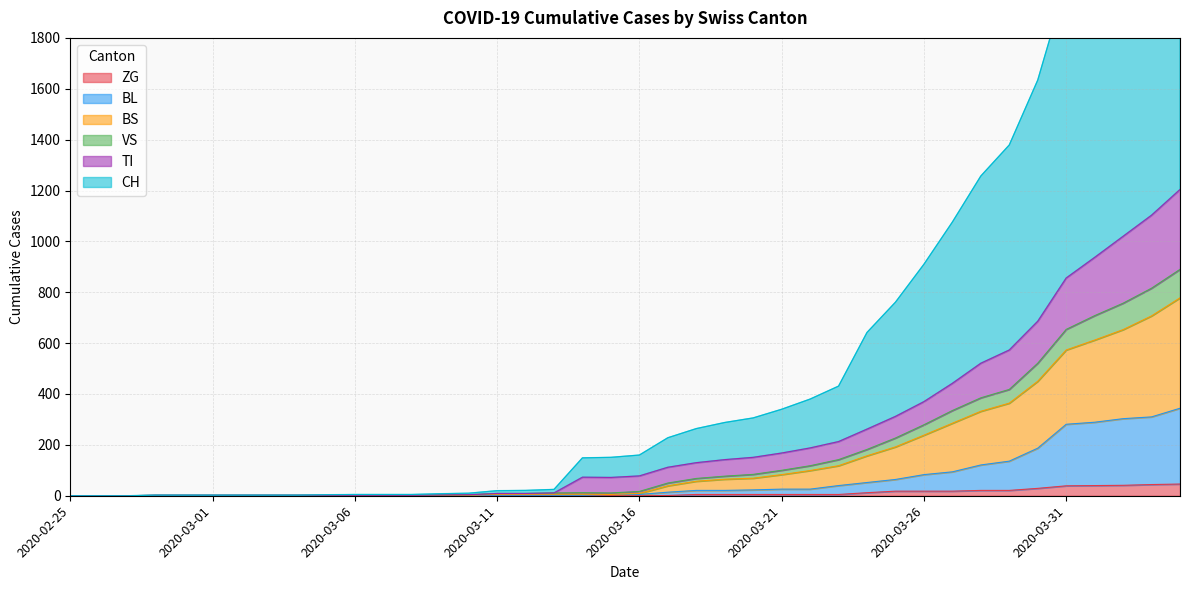

The value of ZG at 2020-03-29 is 21. True or false?

True